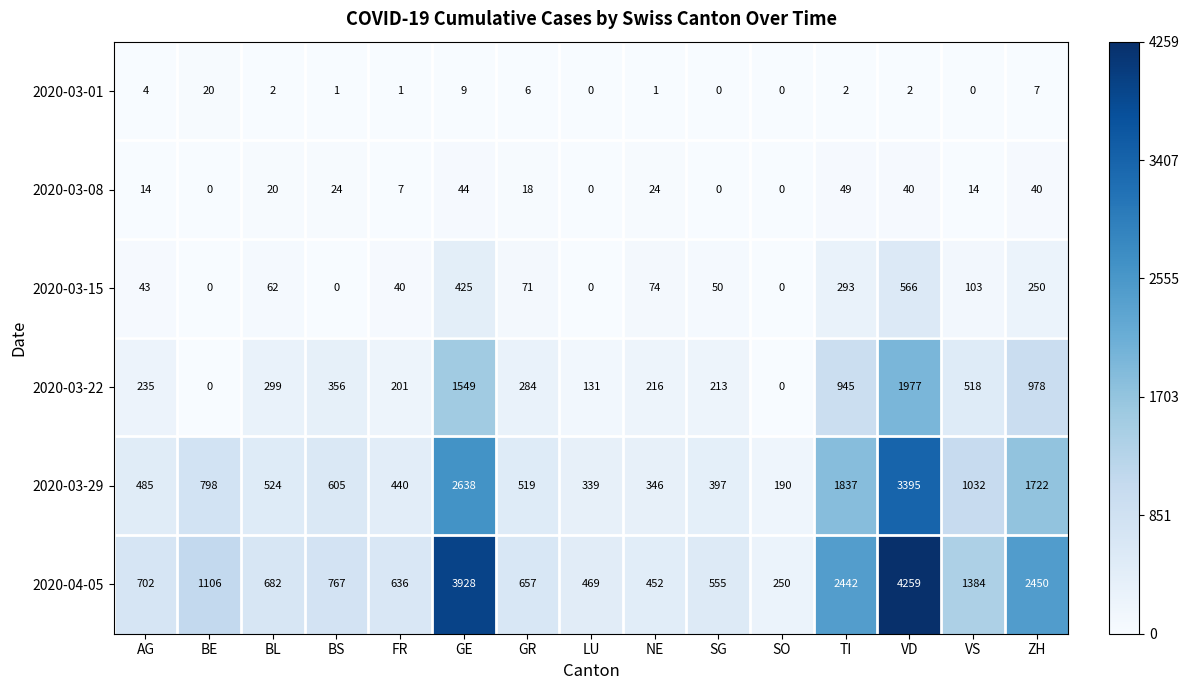

Which series has the largest range (max minus min)?

2020-04-05